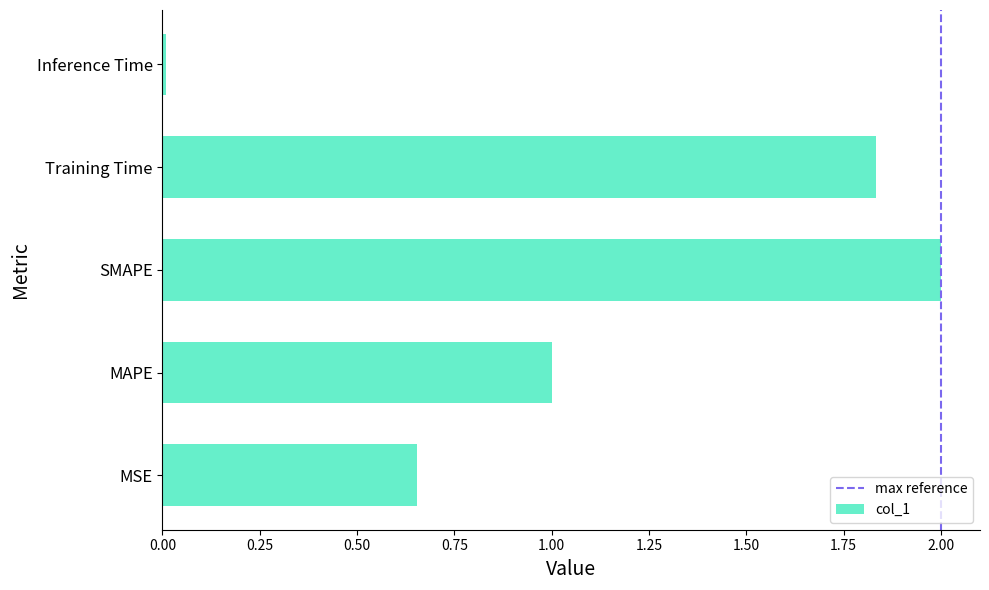

The chart shows a value of 0.0 at Inference Time. True or false?

True